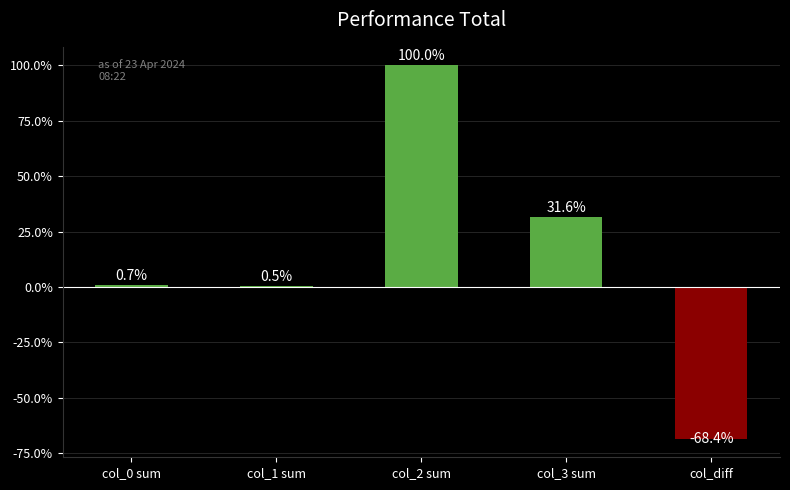

What is the sum of all values?

64.4